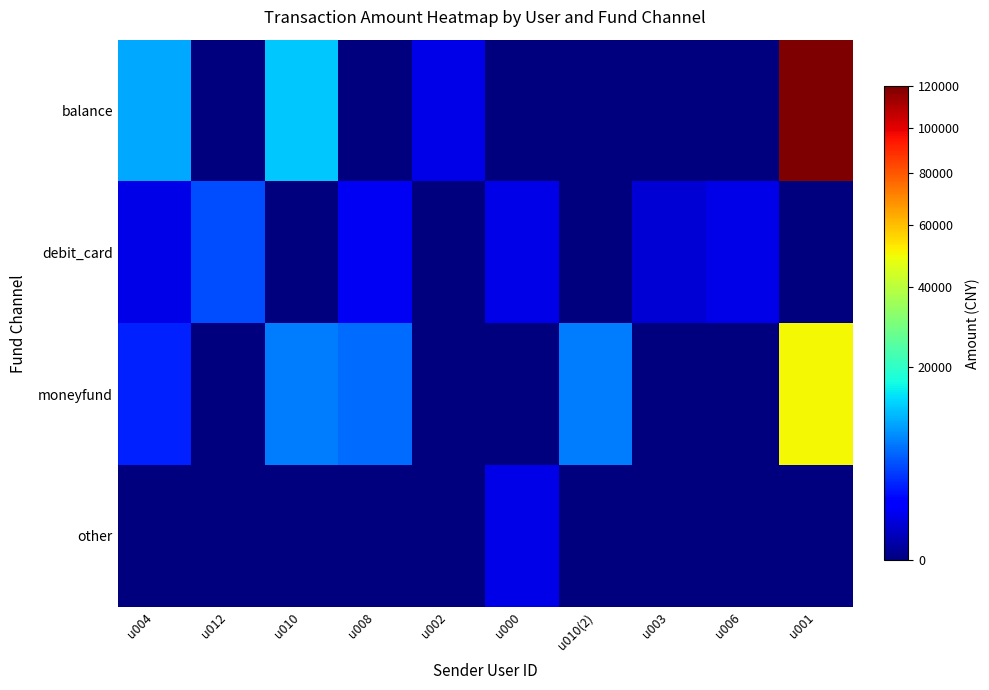

Reading left to right, transcribe all the data shown in this chart.

balance: u004=10160	u012=0	u010=12484	u008=0	u002=1000	u000=0	u010(2)=0	u003=0	u006=0	u001=120050
debit_card: u004=1001	u012=4800	u010=0	u008=1319	u002=0	u000=1000	u010(2)=0	u003=700	u006=1000	u001=0
moneyfund: u004=3003	u012=0	u010=7300	u008=6477	u002=0	u000=0	u010(2)=7300	u003=0	u006=0	u001=50000
other: u004=0	u012=0	u010=0	u008=0	u002=0	u000=999	u010(2)=0	u003=0	u006=0	u001=0